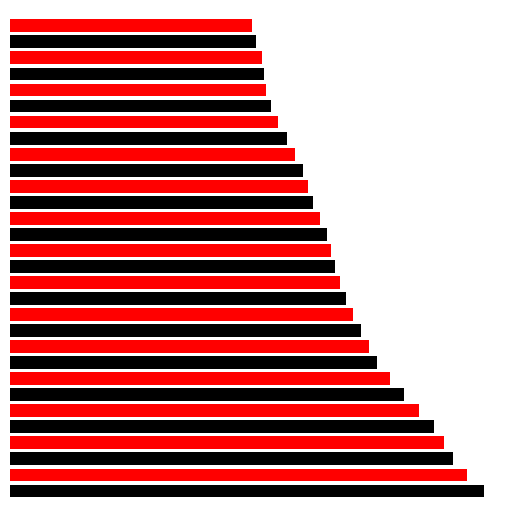

At how many categories does at least one series exceed 1?

30